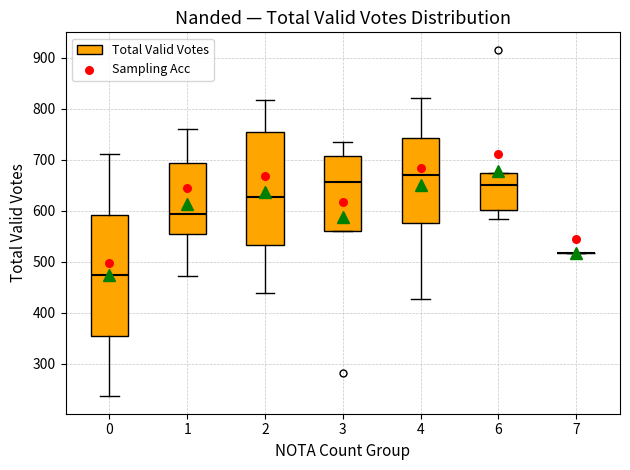

Reading left to right, read every box against the y-axis: the position of its median line, the range the box covers, and the ends of its whiskers. The values are not printed on the chart, so give them approximately, as read against the axis.

0: median 470, box 350 to 590, whiskers 240 to 710
1: median 590, box 560 to 690, whiskers 470 to 760
2: median 630, box 530 to 750, whiskers 440 to 820
3: median 660, box 560 to 710, whiskers 560 to 740
4: median 670, box 580 to 740, whiskers 430 to 820
6: median 650, box 600 to 670, whiskers 580 to 680
7: box collapsed to a line at 520, whiskers 520 to 520